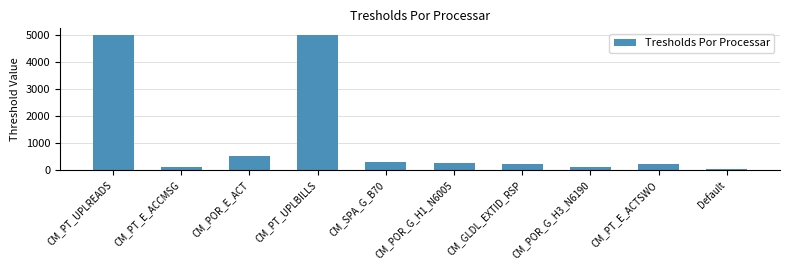

Count the number of data series in this chart.

1